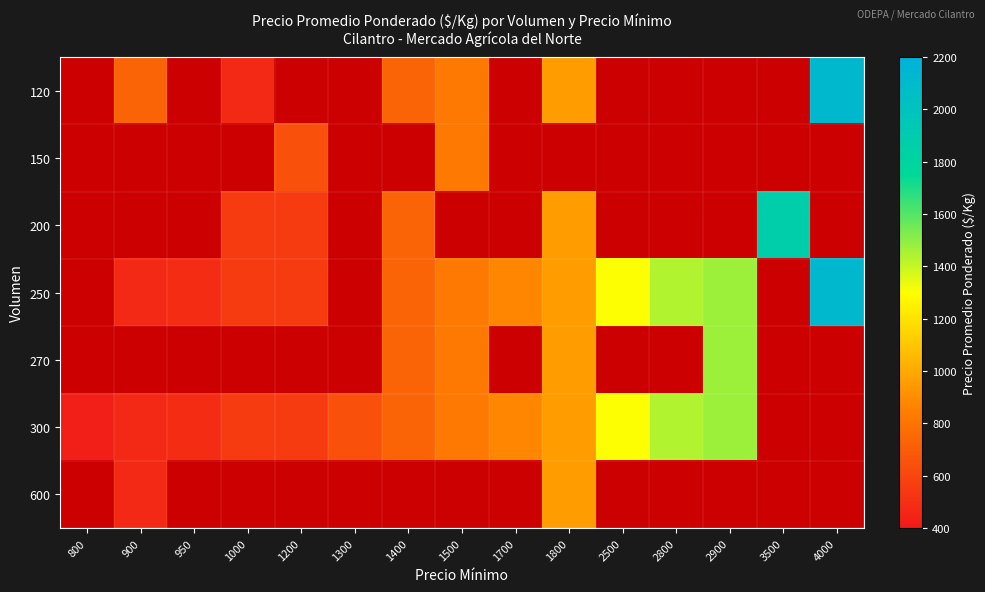

Reading left to right, transcribe all the data shown in this chart.

120: 800=0	900=725	950=0	1000=475	1200=0	1300=0	1400=725	1500=825	1700=0	1800=950	2500=0	2800=0	2900=0	3500=0	4000=2125
150: 800=0	900=0	950=0	1000=0	1200=650	1300=0	1400=0	1500=825	1700=0	1800=0	2500=0	2800=0	2900=0	3500=0	4000=0
200: 800=0	900=0	950=0	1000=550	1200=550	1300=0	1400=725	1500=0	1700=0	1800=950	2500=0	2800=0	2900=0	3500=1875	4000=0
250: 800=0	900=475	950=488	1000=550	1200=550	1300=0	1400=725	1500=825	1700=875	1800=950	2500=1300	2800=1440	2900=1475	3500=0	4000=2125
270: 800=0	900=0	950=0	1000=0	1200=0	1300=0	1400=725	1500=825	1700=0	1800=950	2500=0	2800=0	2900=1475	3500=0	4000=0
300: 800=425	900=475	950=488	1000=550	1200=550	1300=650	1400=725	1500=825	1700=875	1800=950	2500=1300	2800=1440	2900=1475	3500=0	4000=0
600: 800=0	900=475	950=0	1000=0	1200=0	1300=0	1400=0	1500=0	1700=0	1800=950	2500=0	2800=0	2900=0	3500=0	4000=0